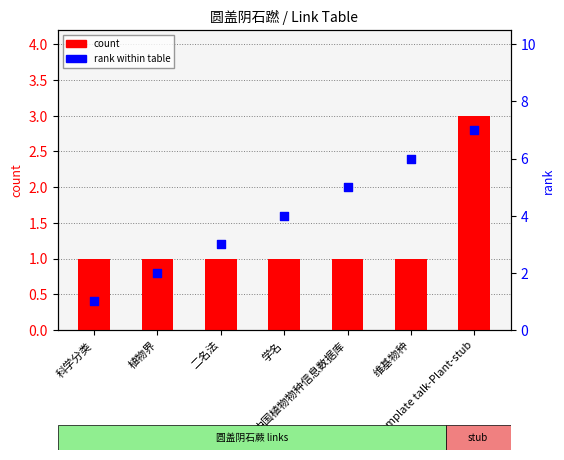

What are all the series names shown in the legend?

count, rank within table